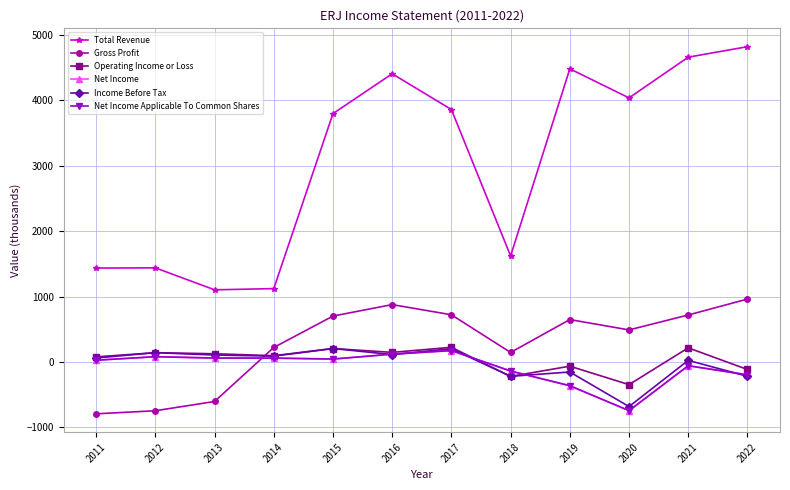

Is the value of Total Revenue at 2011 greater than the value of Gross Profit at 2013?

Yes